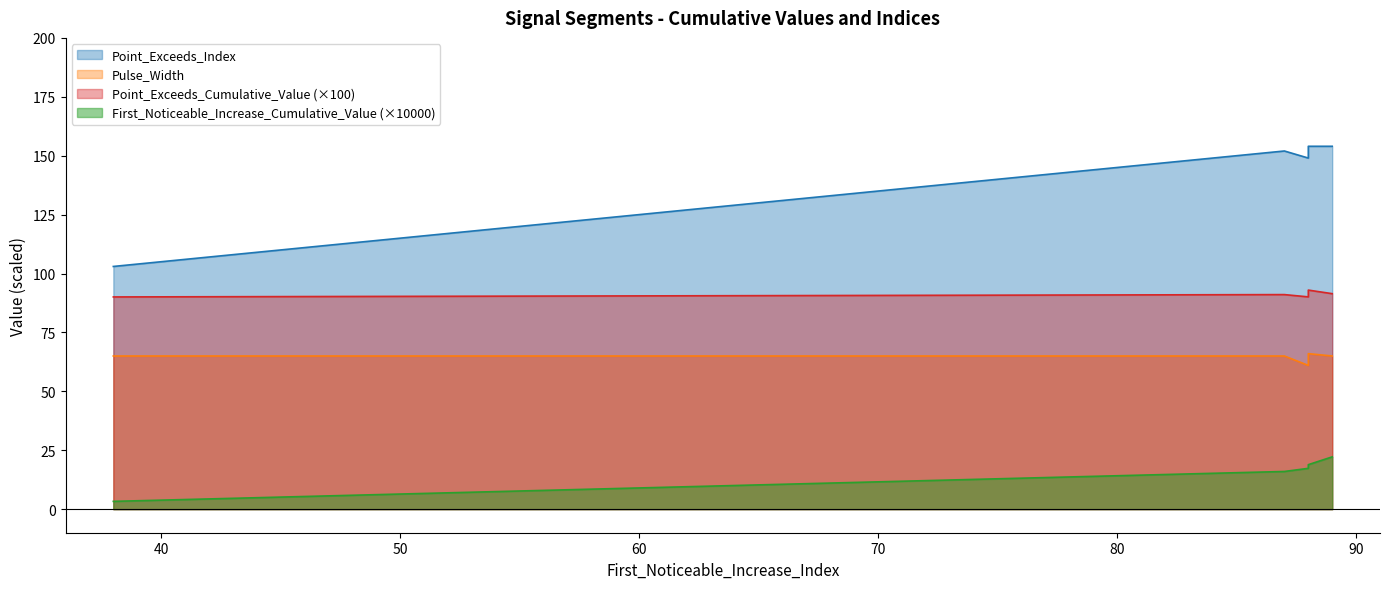

True or false: Point_Exceeds_Cumulative_Value and Pulse_Width cross at least once.

False